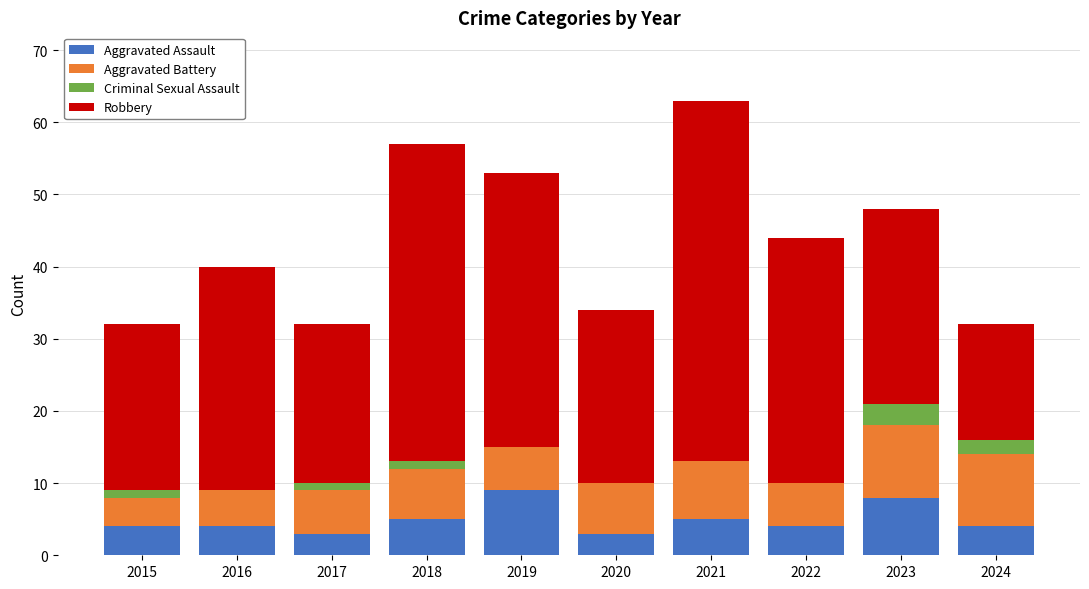

At which category is the sum across all series the highest?

2021